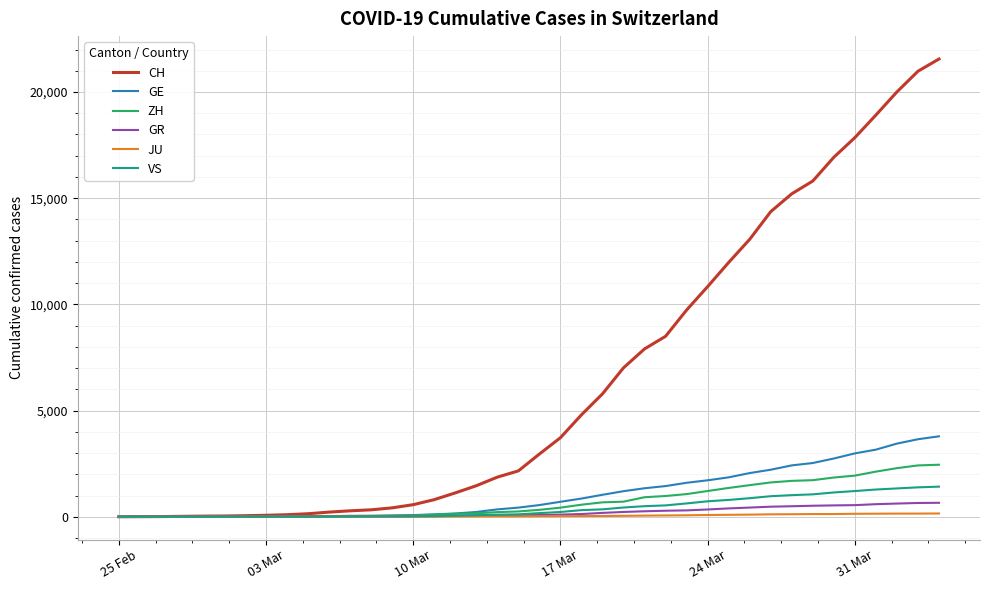

What is the highest value of the GR series?

657